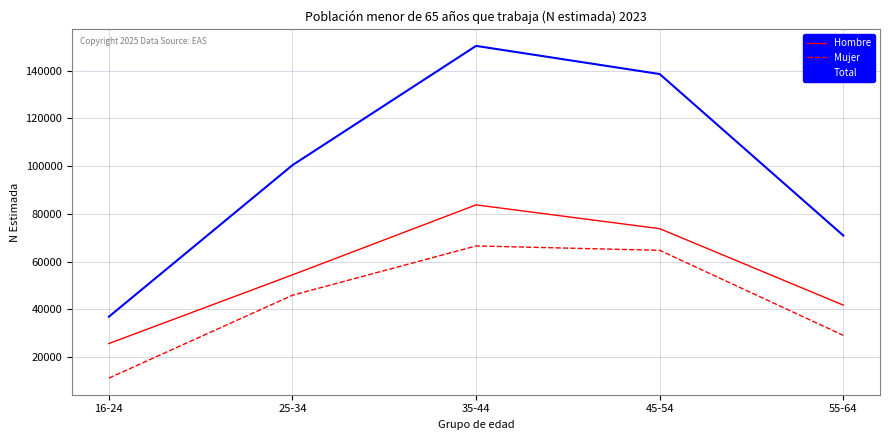

What is the difference between the Hombre values at 16-24 and 45-54?

48097